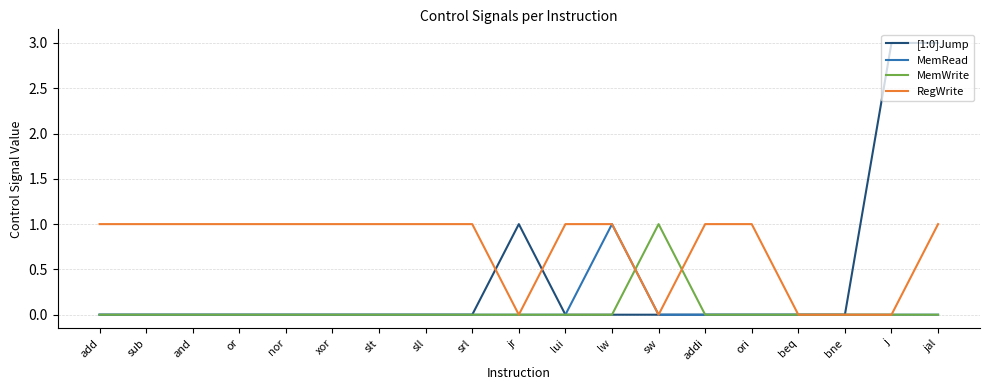

What is the maximum value shown in the chart?

3